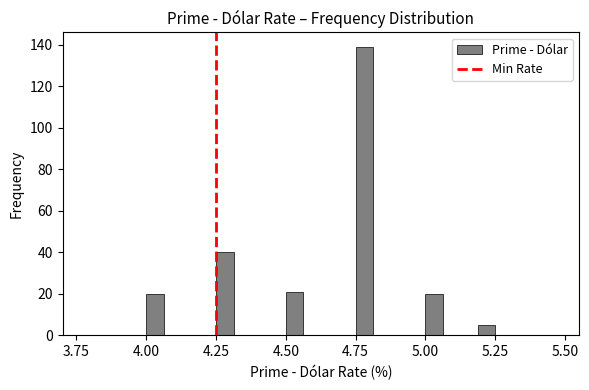

Read against the x-axis, roughly where is the centre of the tallest bar?

4.80